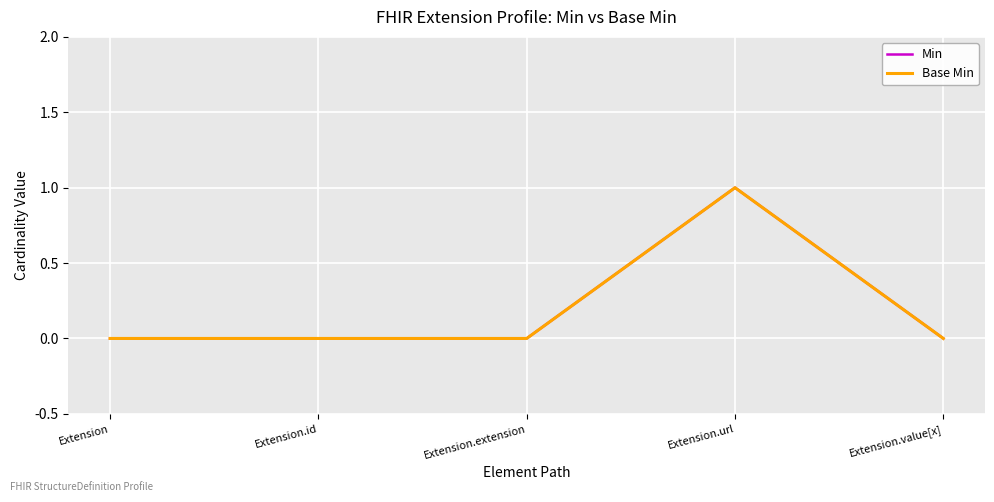

What is the label of the 4th point from the right?

Extension.id